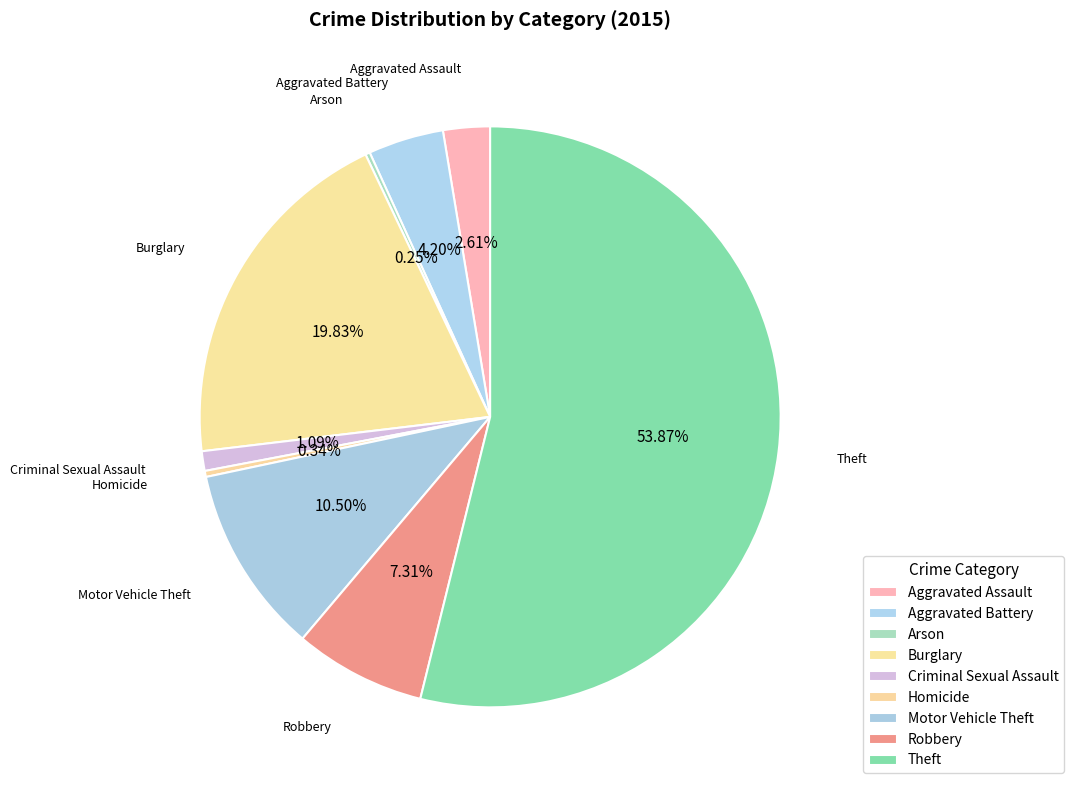

Does Motor Vehicle Theft represent more than half of the total?

No